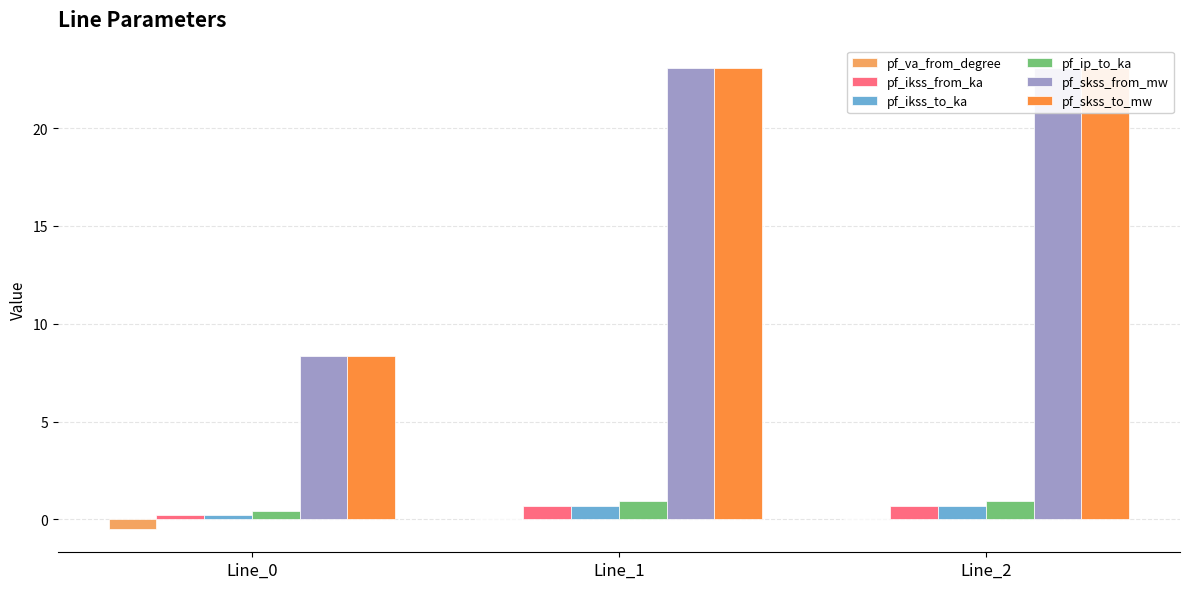

What is the difference between the pf_skss_from_mw values at Line_2 and Line_0?

14.7